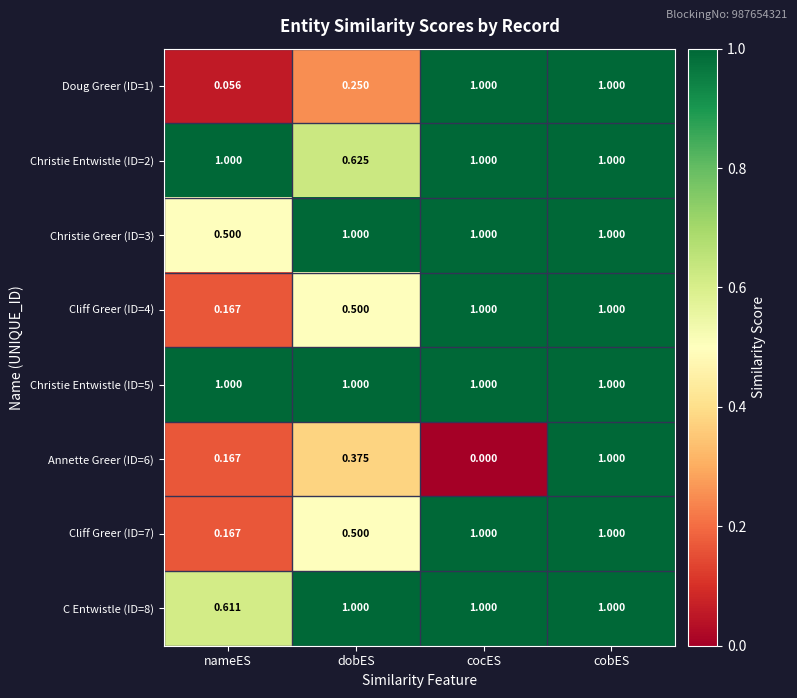

Which category has the lowest value in the Annette Greer (ID=6) series?

cocES